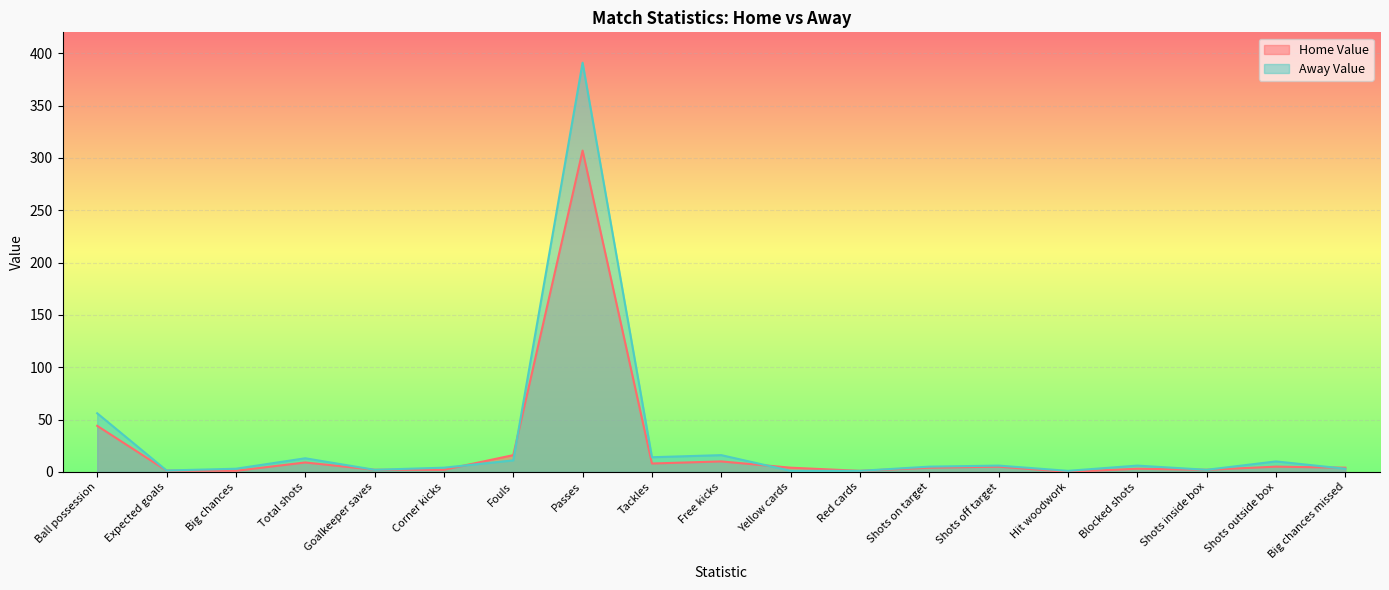

True or false: Away Value has a value of 13.0 at Total shots.

True